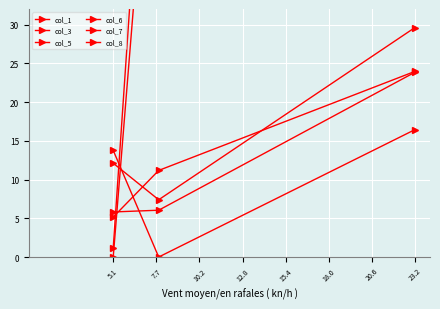

The value of col_6 at 7.7 is 12.8. True or false?

False